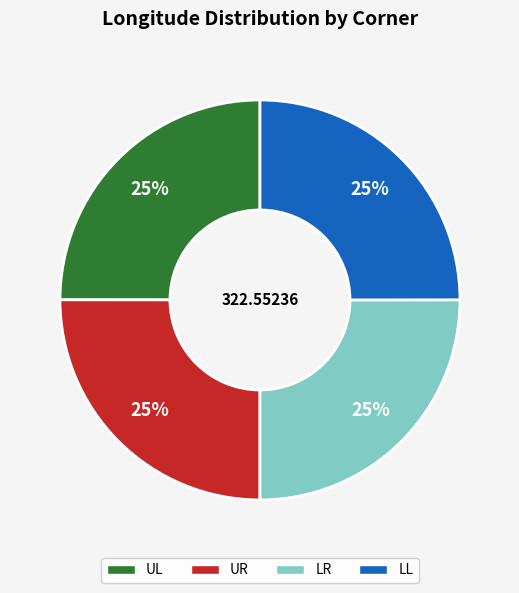

Is it true that UL is 11% of the pie?

False